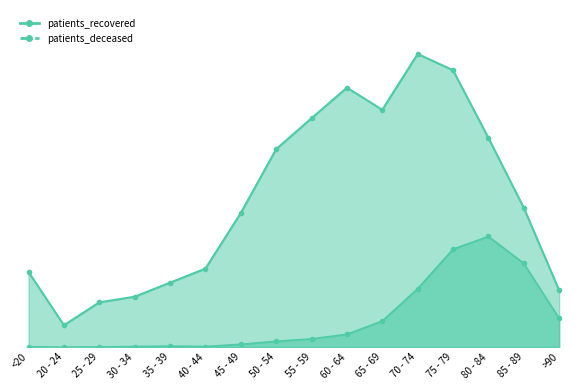

Which series has the largest total across all categories?

patients_recovered